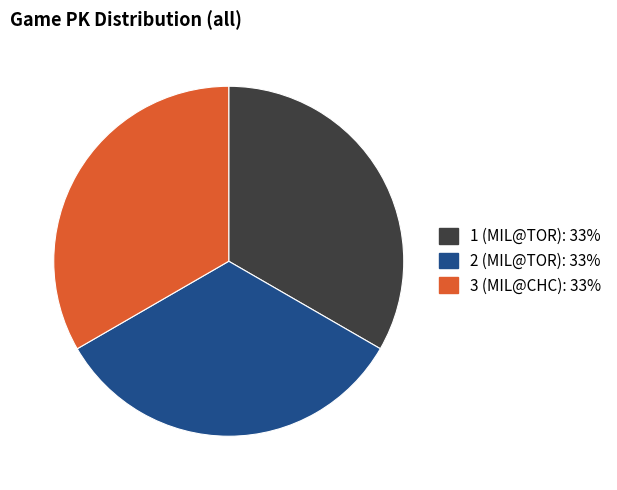

The 3 (MIL@CHC) slice represents 33% of the pie. True or false?

True